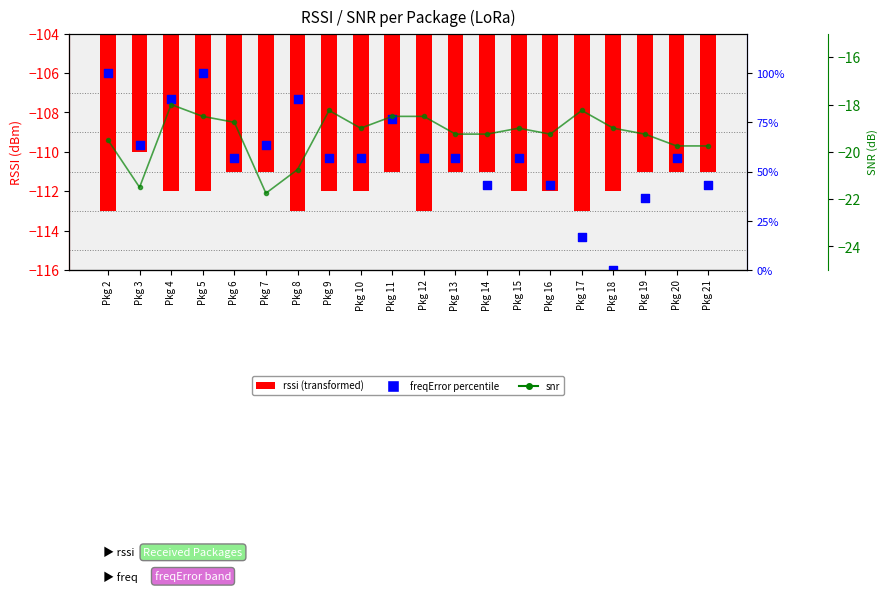

At which category is the sum across all series the highest?

Pkg 5